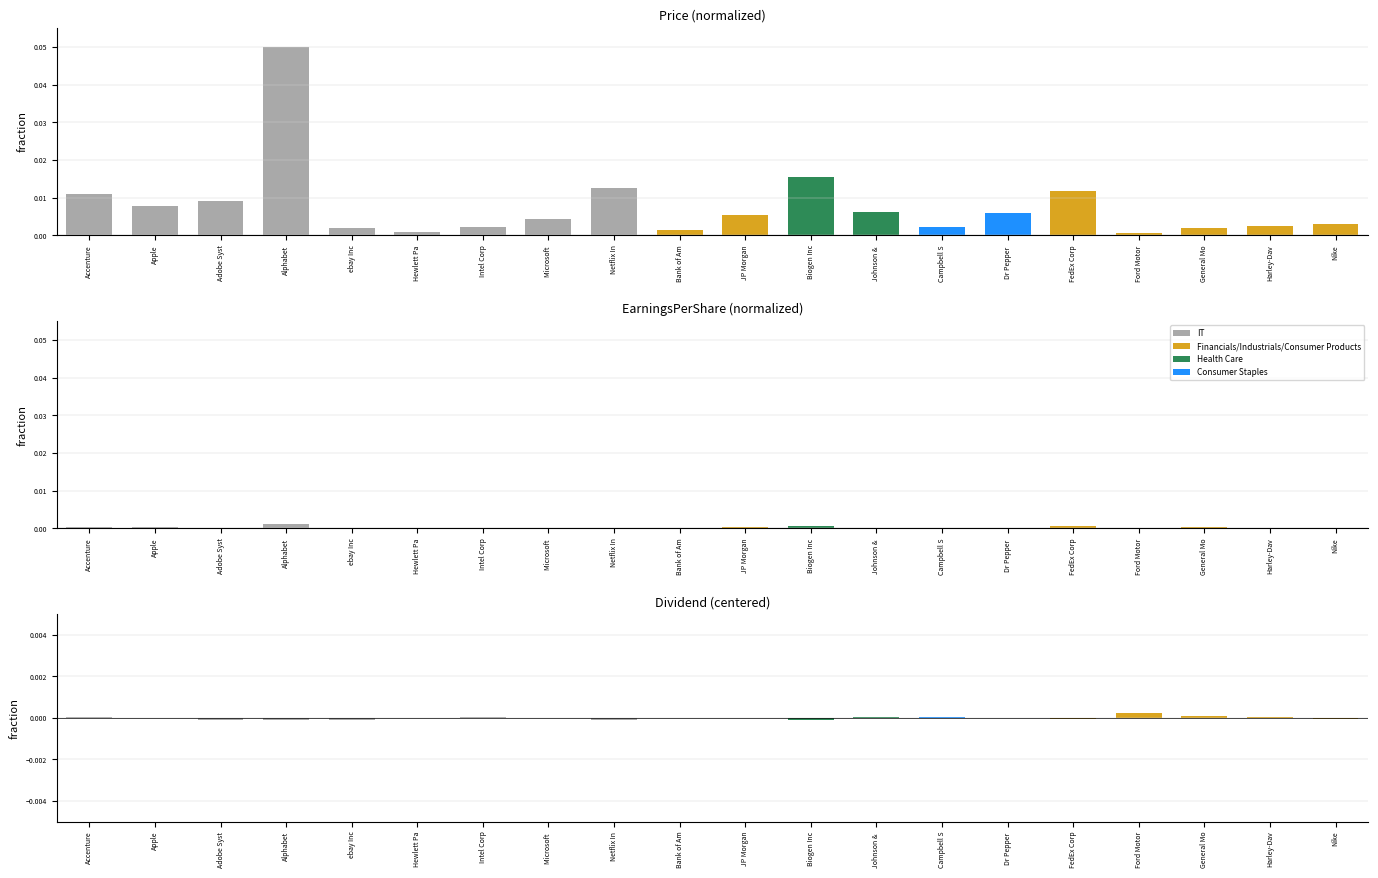

What is the label of the 1st bar from the right?

Nike